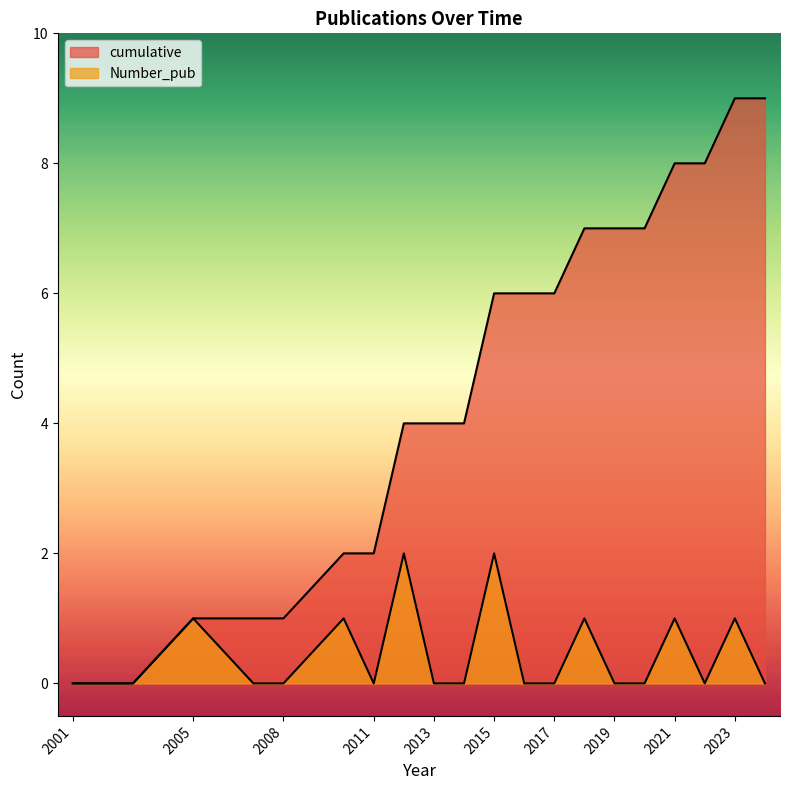

The cumulative series shows 1 at 2007. True or false?

True